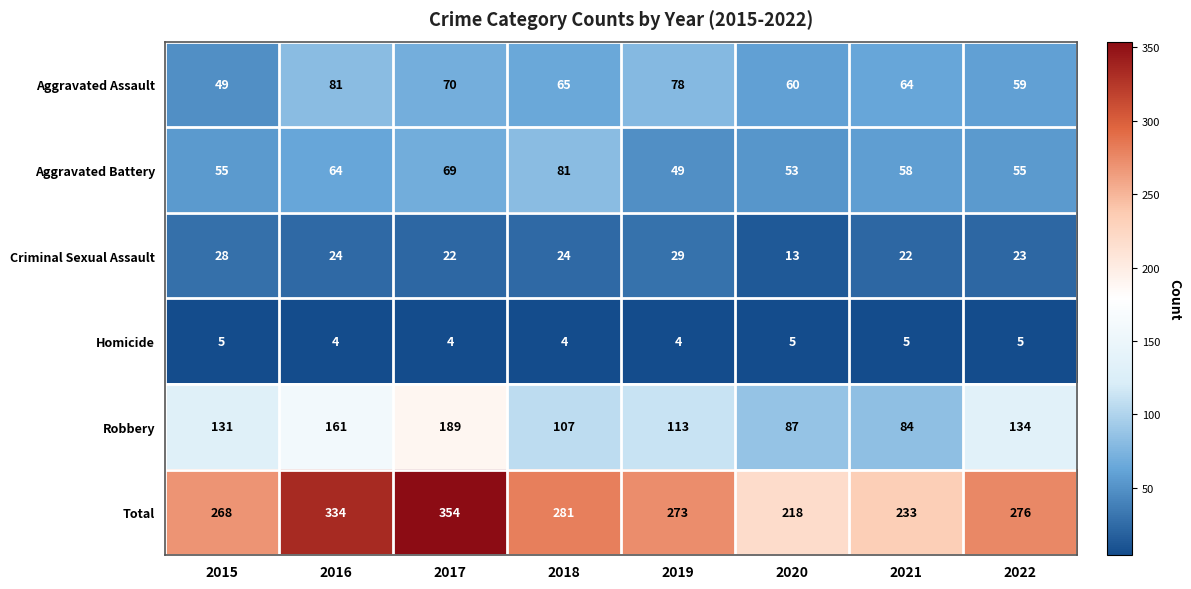

The Robbery series shows 189 at 2017. True or false?

True